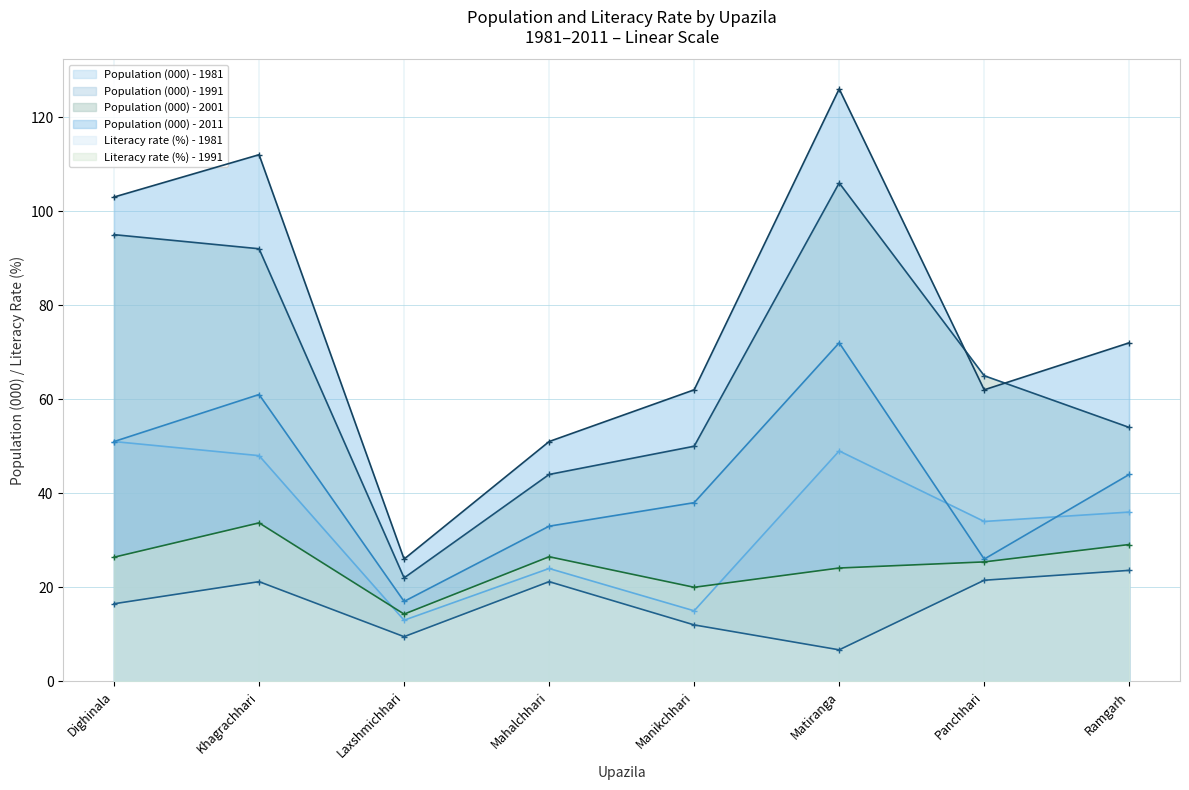

Does the chart have visible grid lines?

Yes